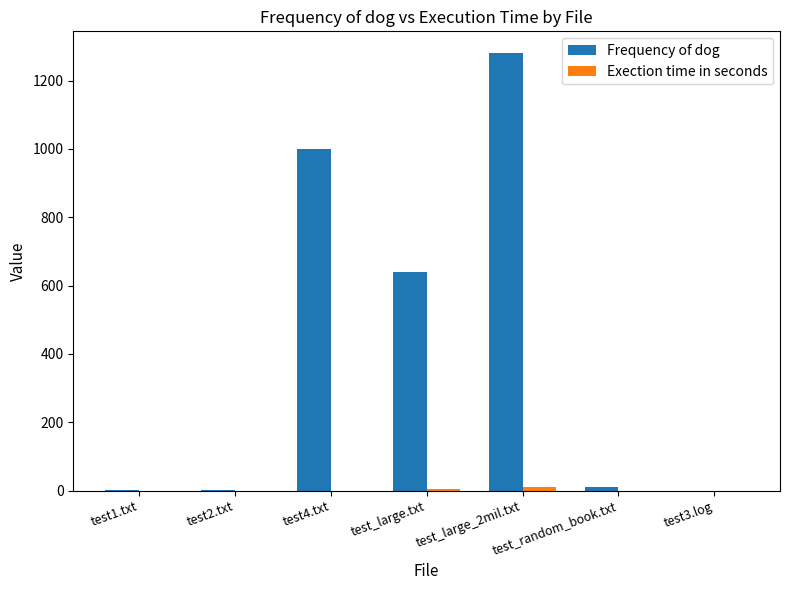

At which category is the sum across all series the highest?

test_large_2mil.txt